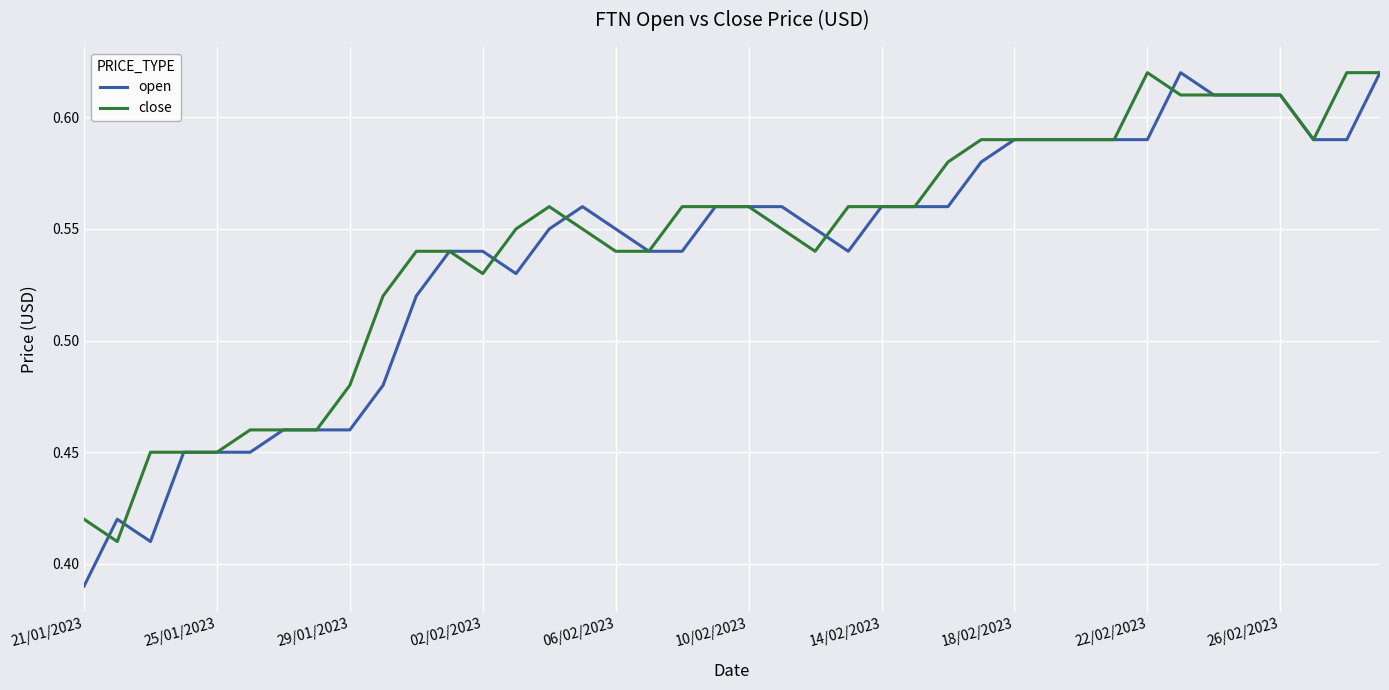

At which category does the chart reach its peak across all series?

33